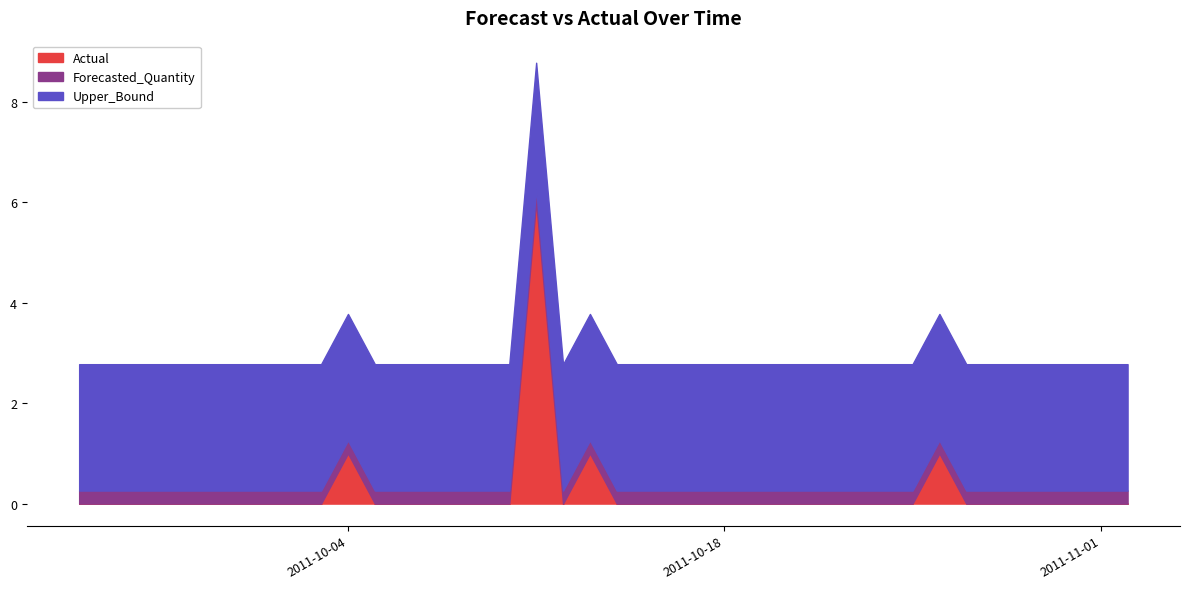

At which category is the sum across all series the highest?

2011-10-11